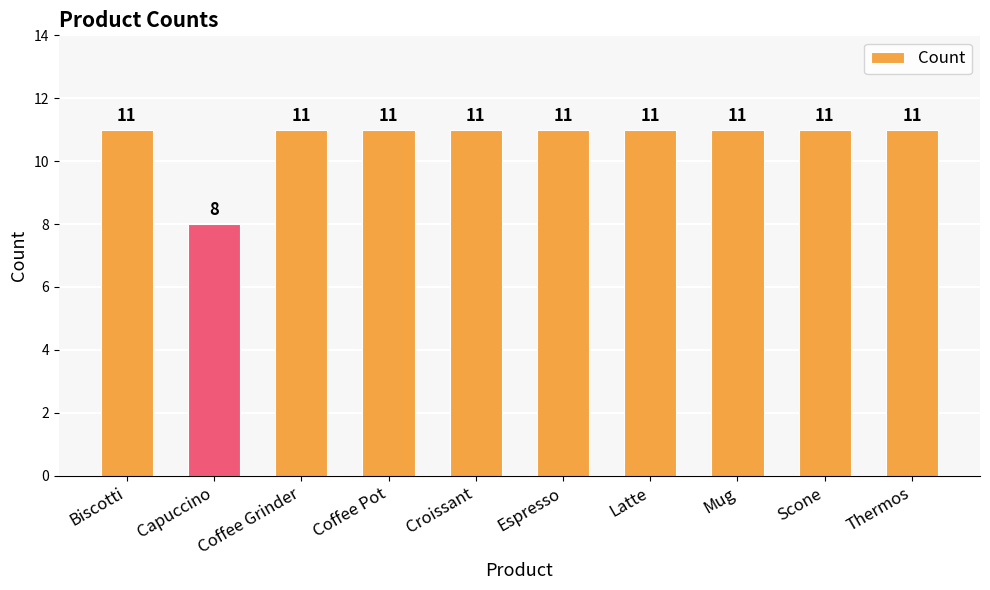

What is the difference between the maximum and minimum values?

3